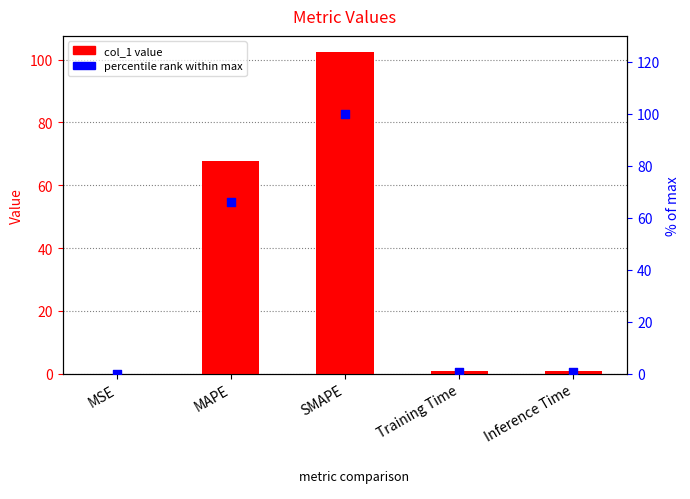

Is the value of col_1 at Training Time greater than the value of percentile rank at MSE?

Yes